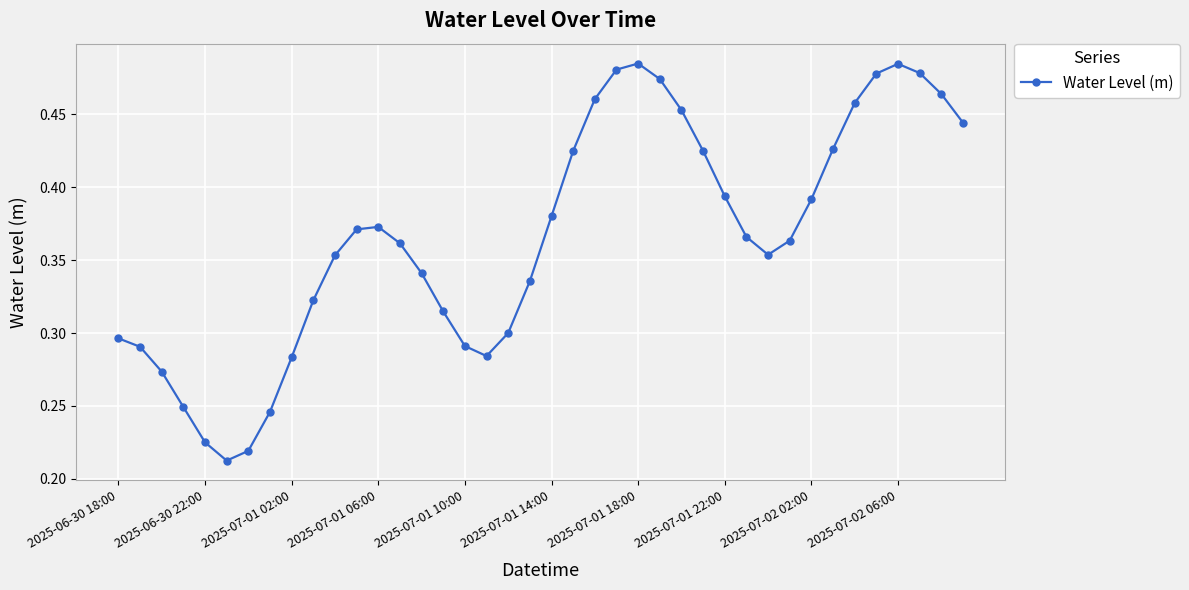

How many values are between 0 and 1?

40